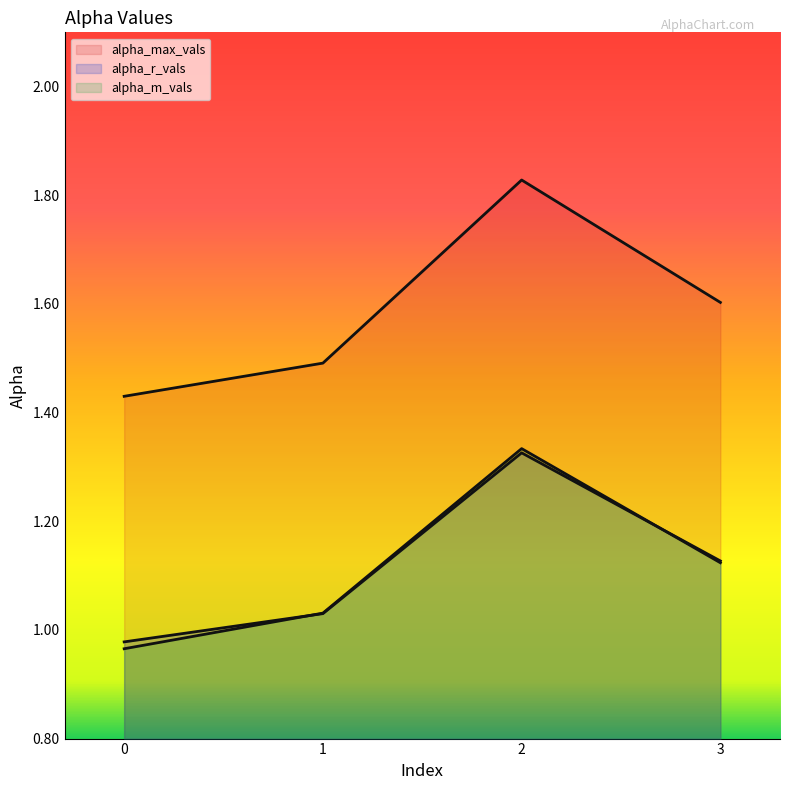

Rank the series by their maximum value, from highest to lowest.

alpha_max_vals, alpha_m_vals, alpha_r_vals